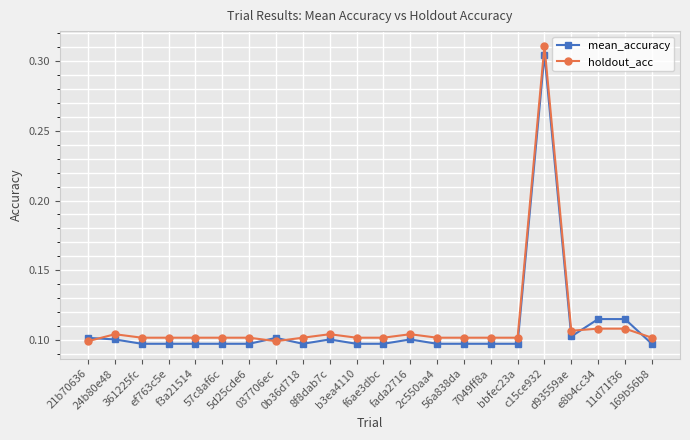

What is the sum of all holdout_acc values?

2.5